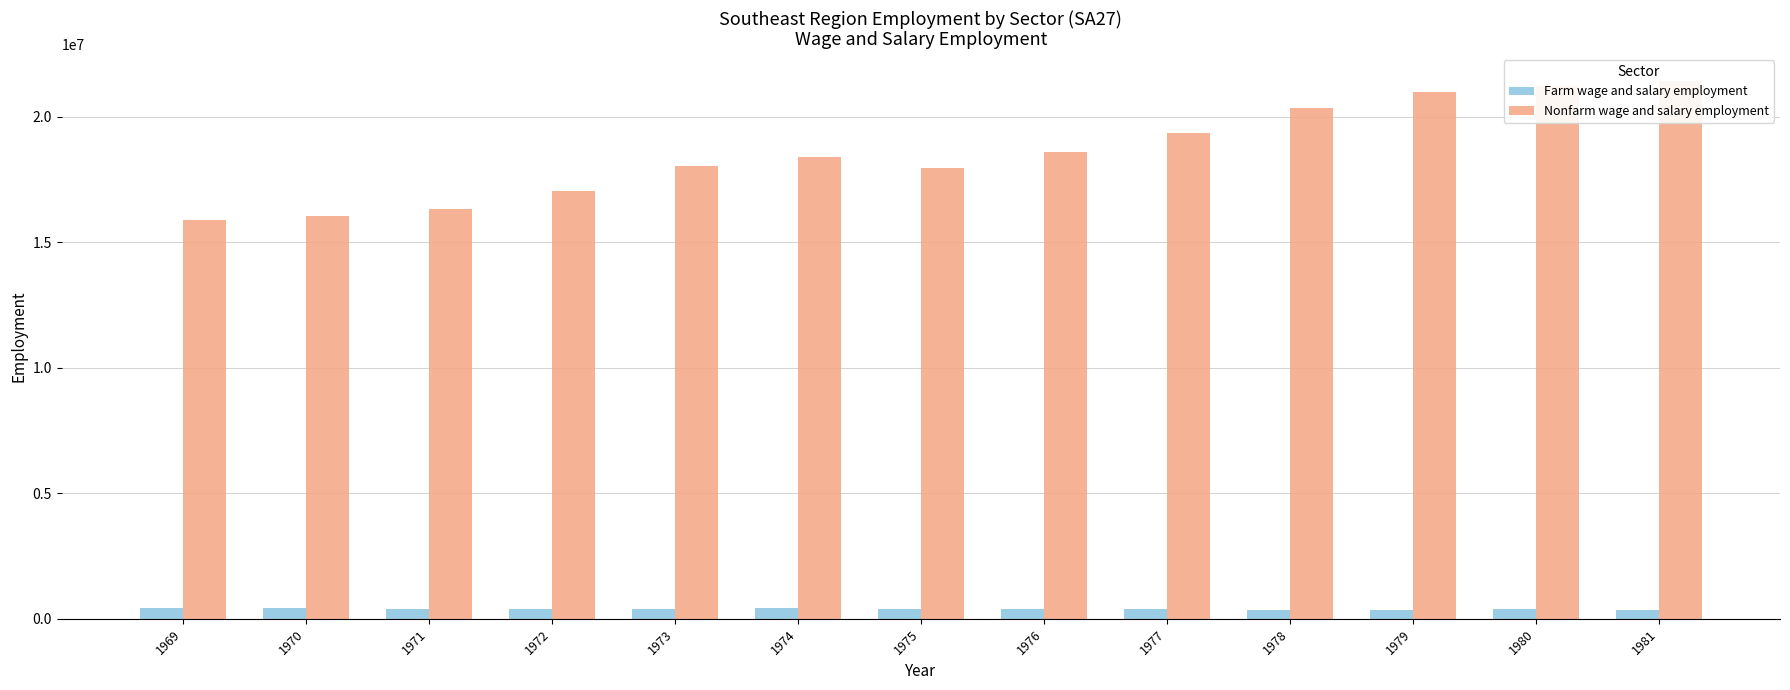

What is the highest value of the Farm wage and salary employment series?

414178